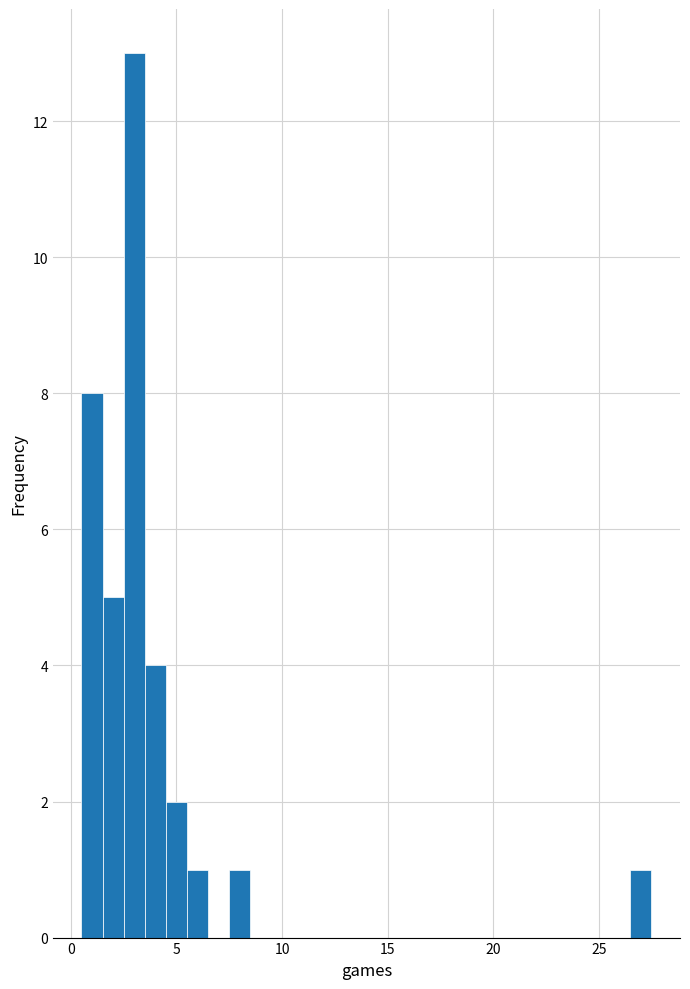

Around what value on the x-axis is the tallest bar? Give the approximate position of its centre, as read against the axis.

3.0